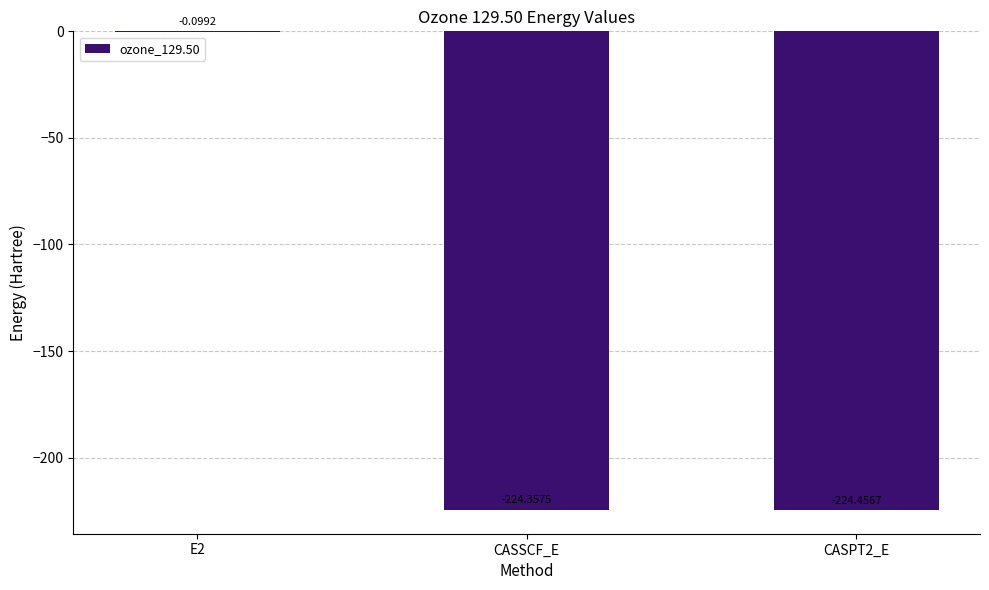

What is the sum of all values?

-448.9